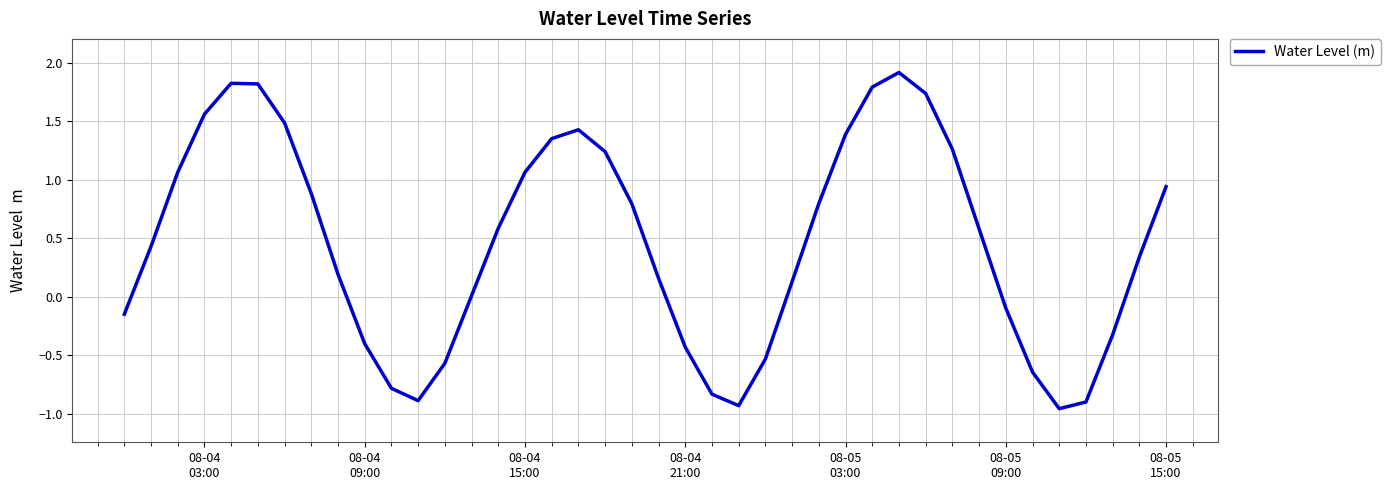

What is the greatest value displayed?

1.9